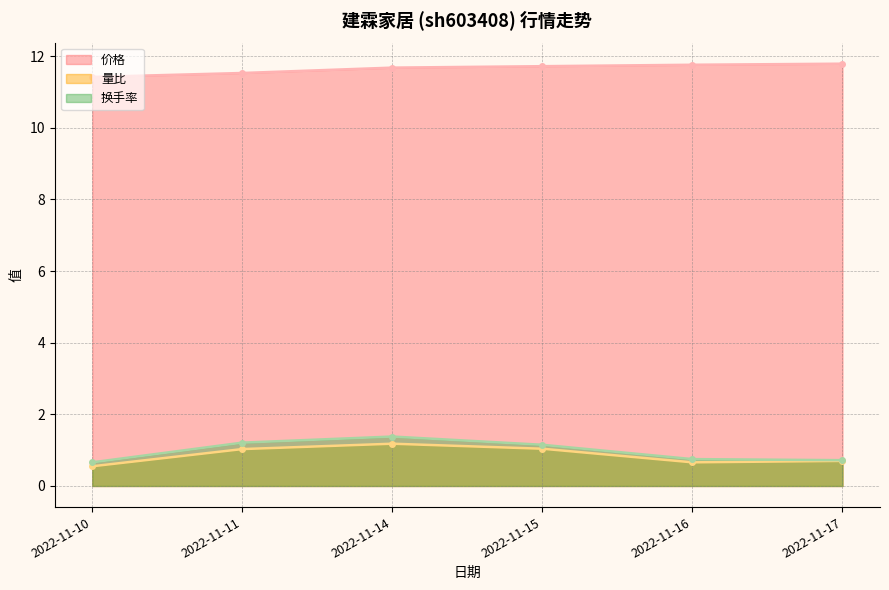

What is the total value across all series at 2022-11-16?

13.2